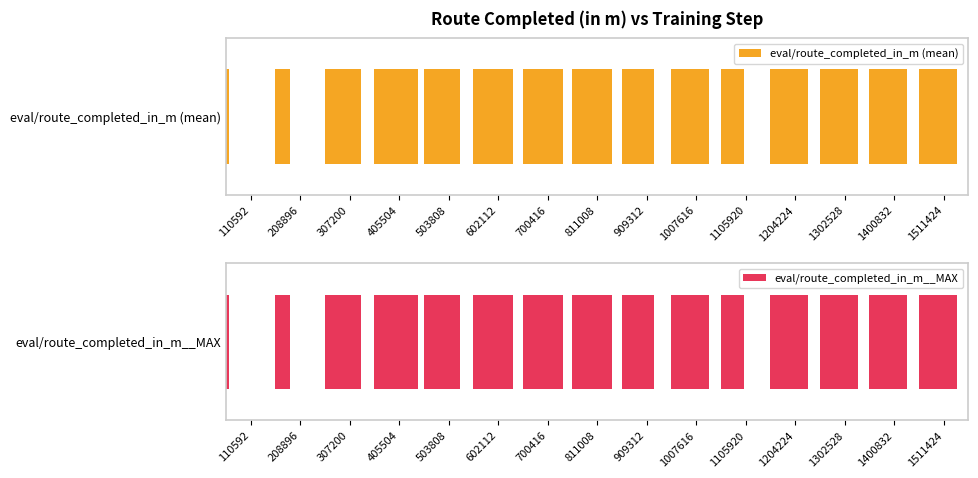

What are all the series names shown in the legend?

eval/route_completed_in_m (mean), eval/route_completed_in_m__MAX